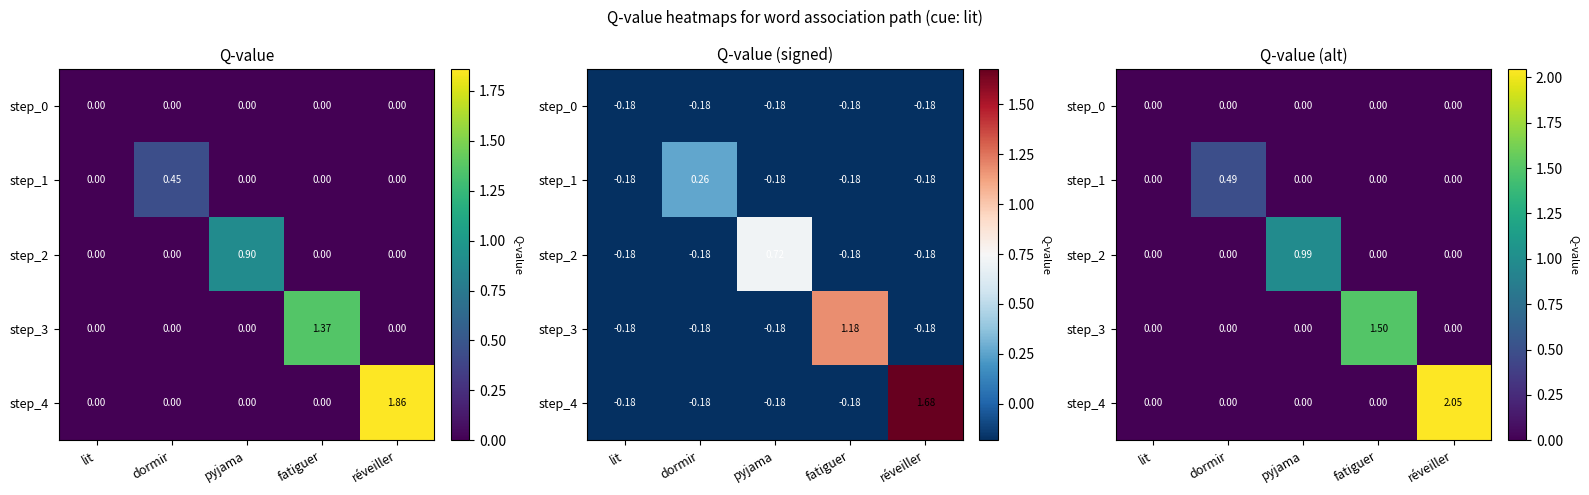

List the series in order of their overall mean, highest first.

step_4, step_3, step_2, step_1, step_0